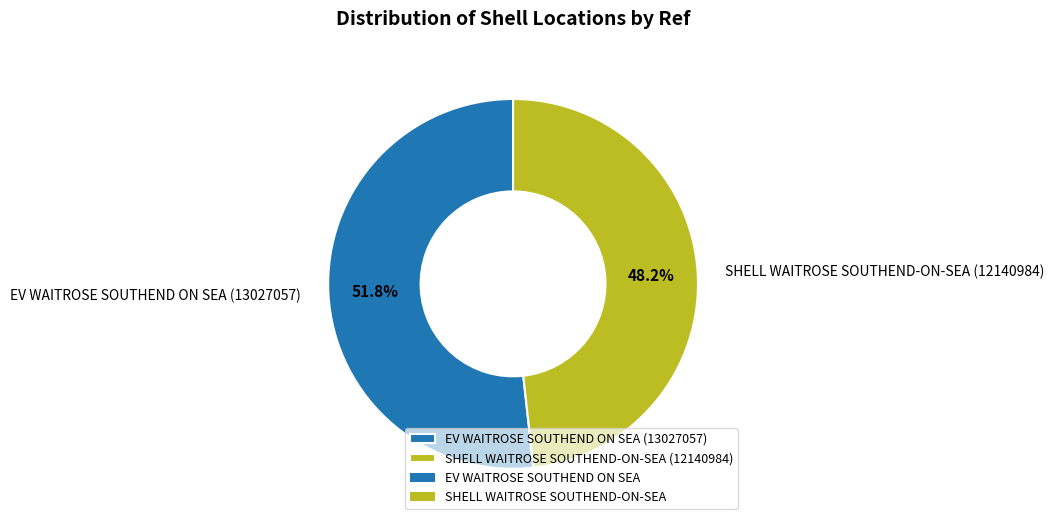

How many slices are in this pie chart?

2